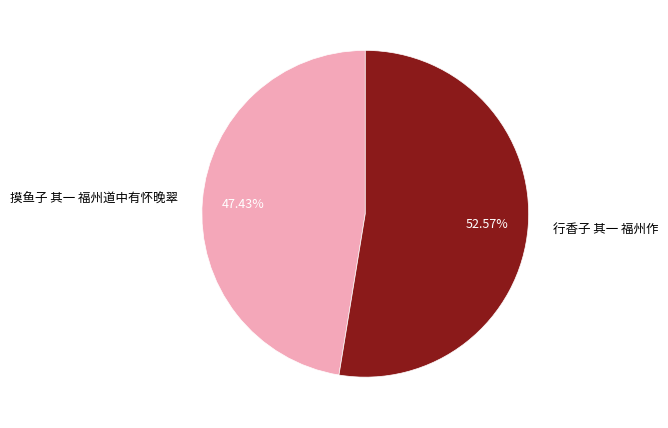

Rank the categories by value from highest to lowest.

行香子 其一 福州作, 摸鱼子 其一 福州道中有怀晚翠